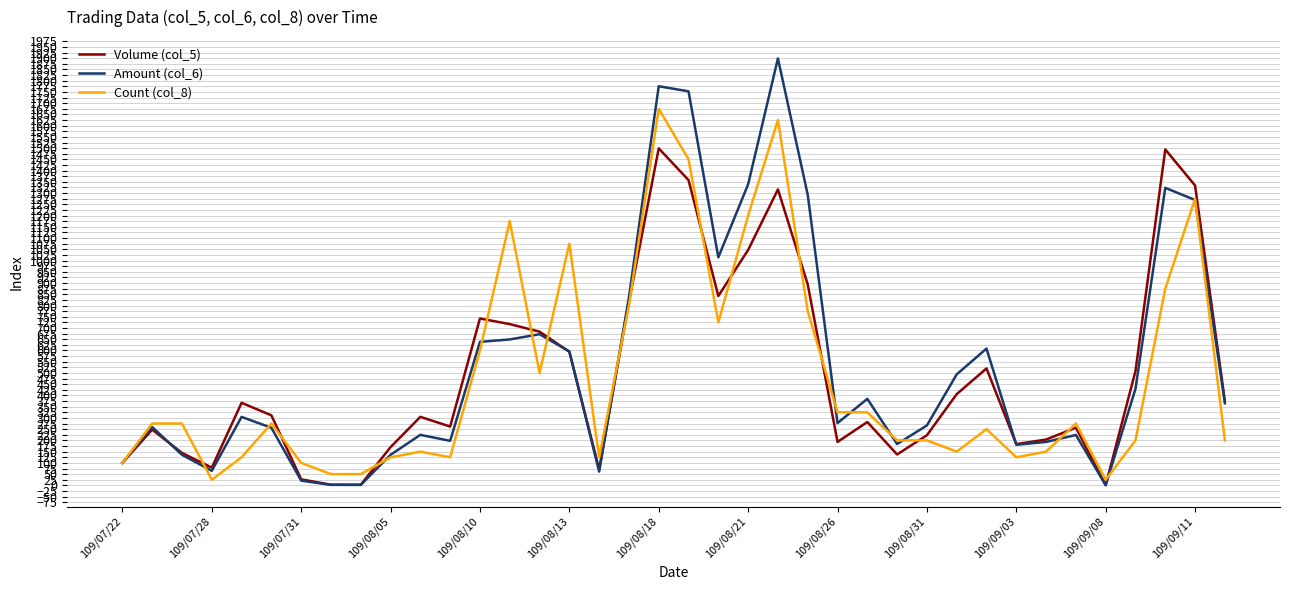

Which series has the widest spread of values?

Amount (col_6)